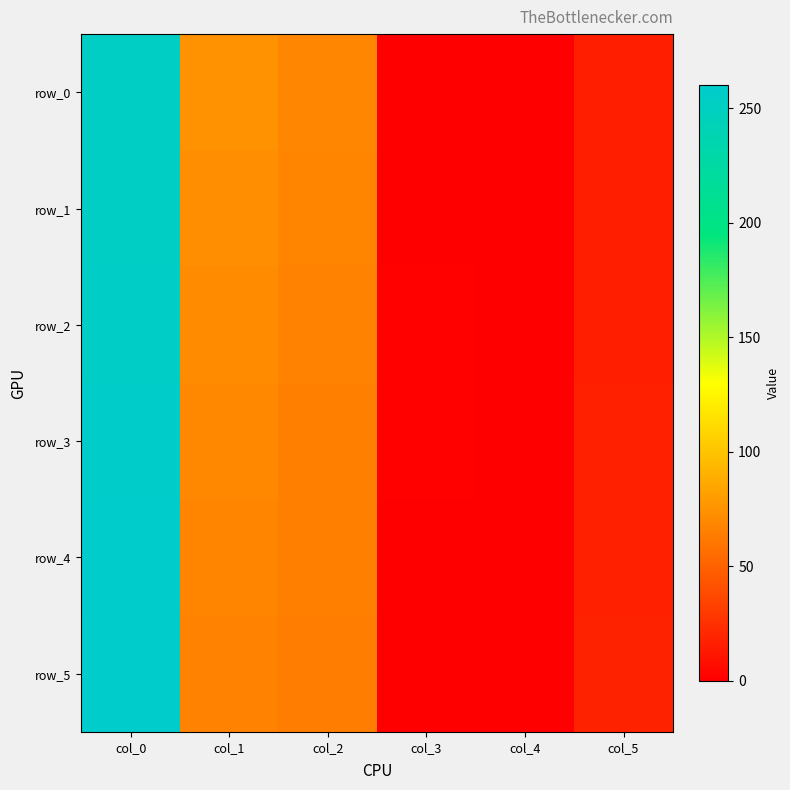

Rank the series by their maximum value, from lowest to highest.

row_0, row_1, row_2, row_3, row_4, row_5